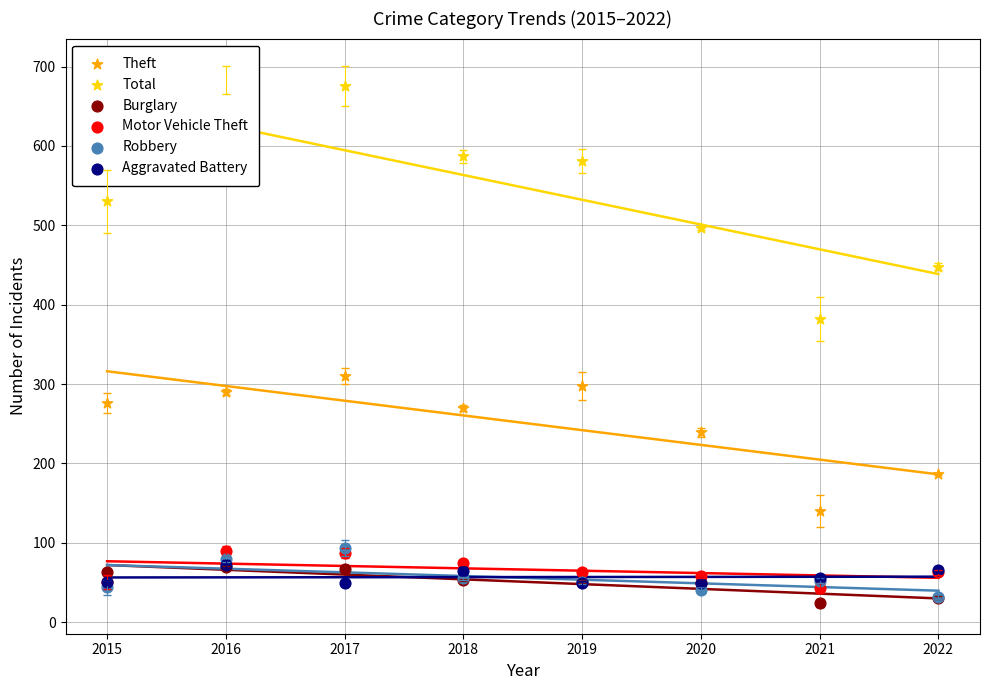

Which series has the largest Y range (max minus min)?

Total